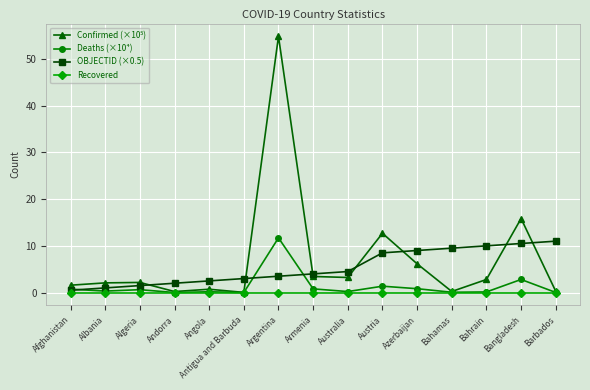

What is the maximum value shown in the chart?

54.8